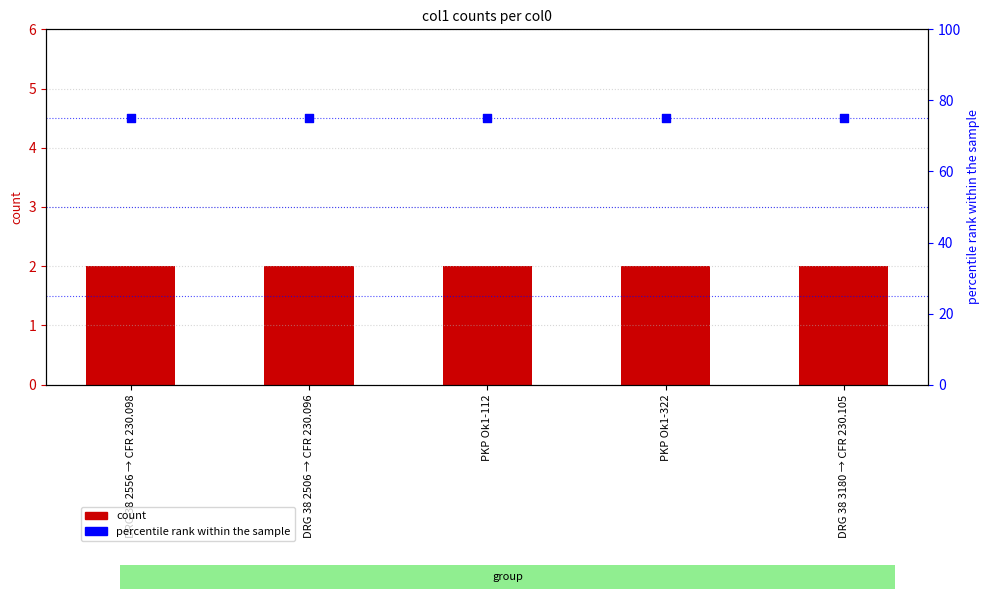

Which series reaches the minimum Y coordinate?

count